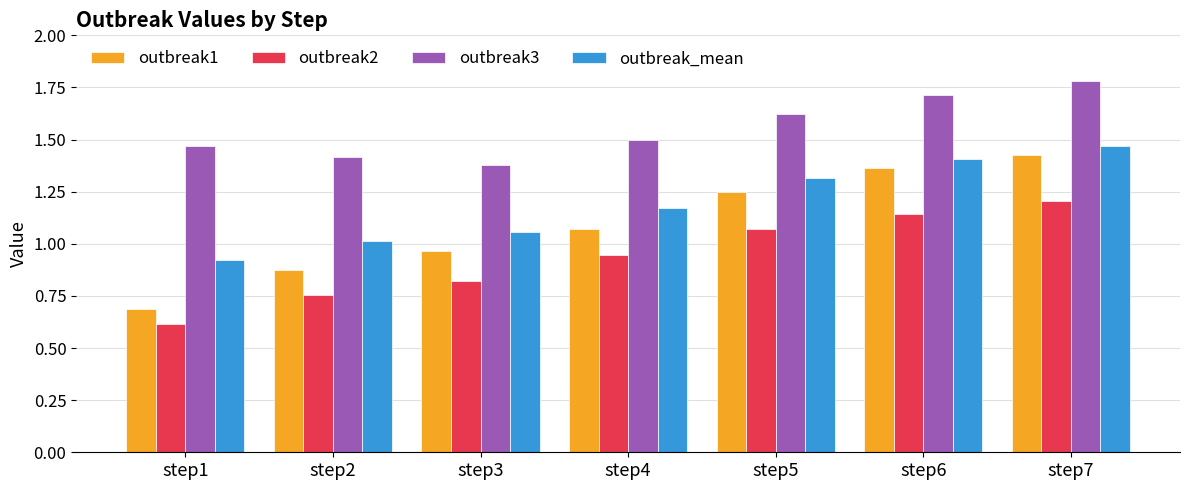

What is the difference between the outbreak3 values at step3 and step7?

0.4